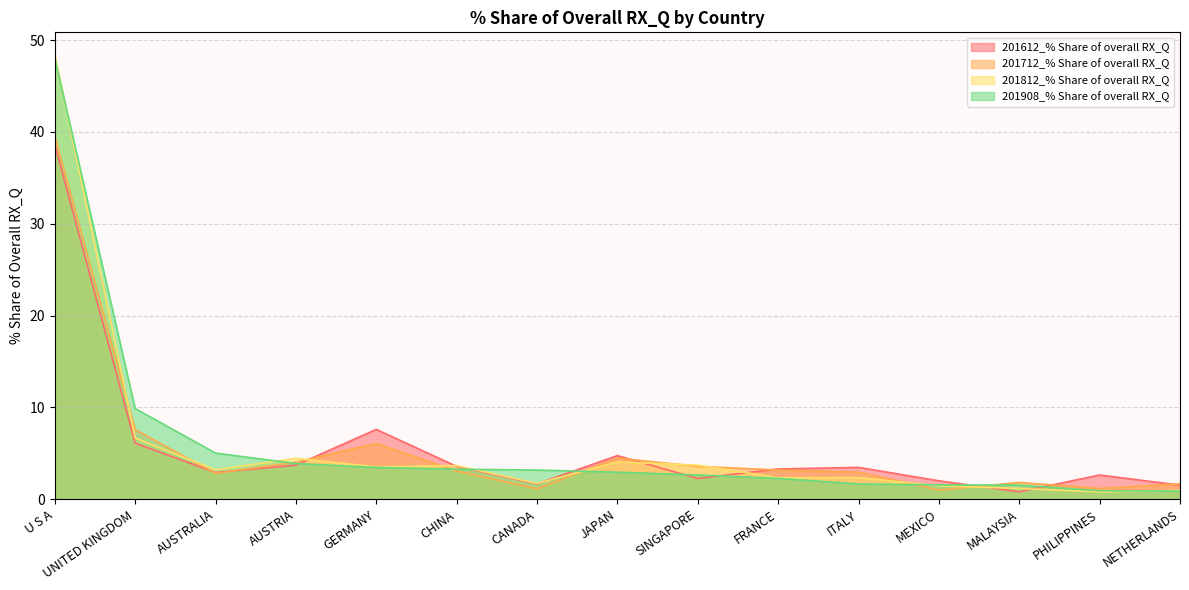

Which category has the lowest value across all series?

PHILIPPINES